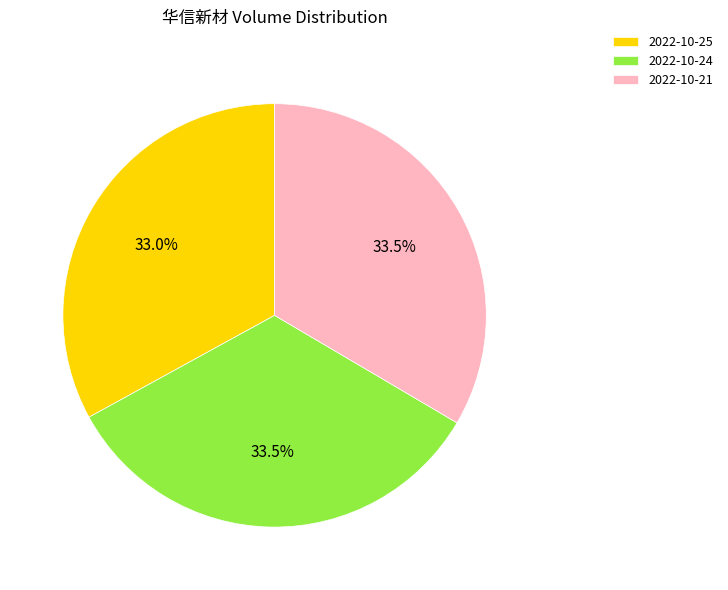

What percentage do 2022-10-21 and 2022-10-24 together represent?

67.0%